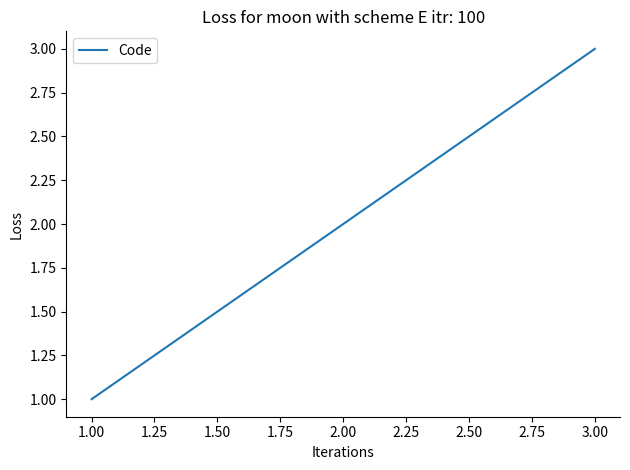

Does the chart have visible grid lines?

No